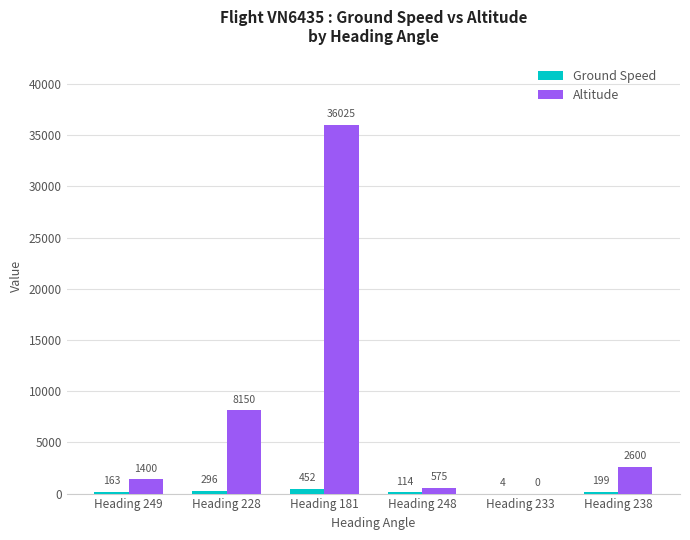

Which series changed the most between Heading 228 and Heading 248?

Altitude